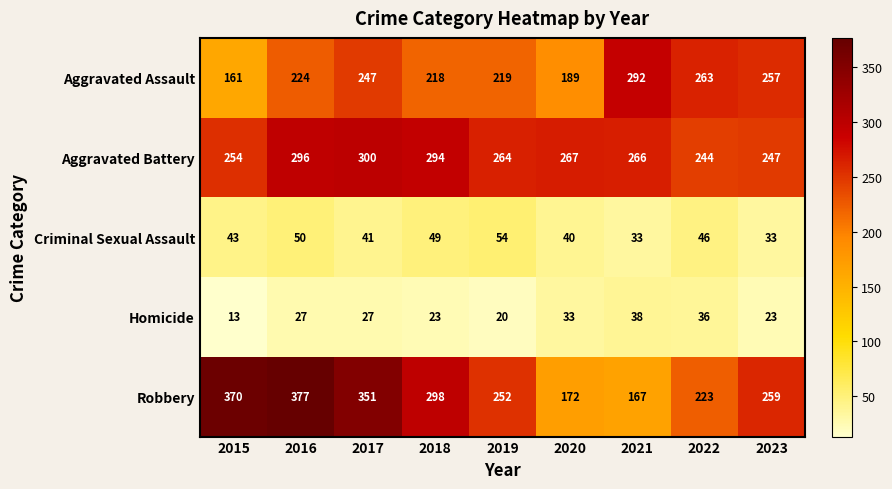

Between 2019 and 2023, which series saw the biggest shift?

Aggravated Assault